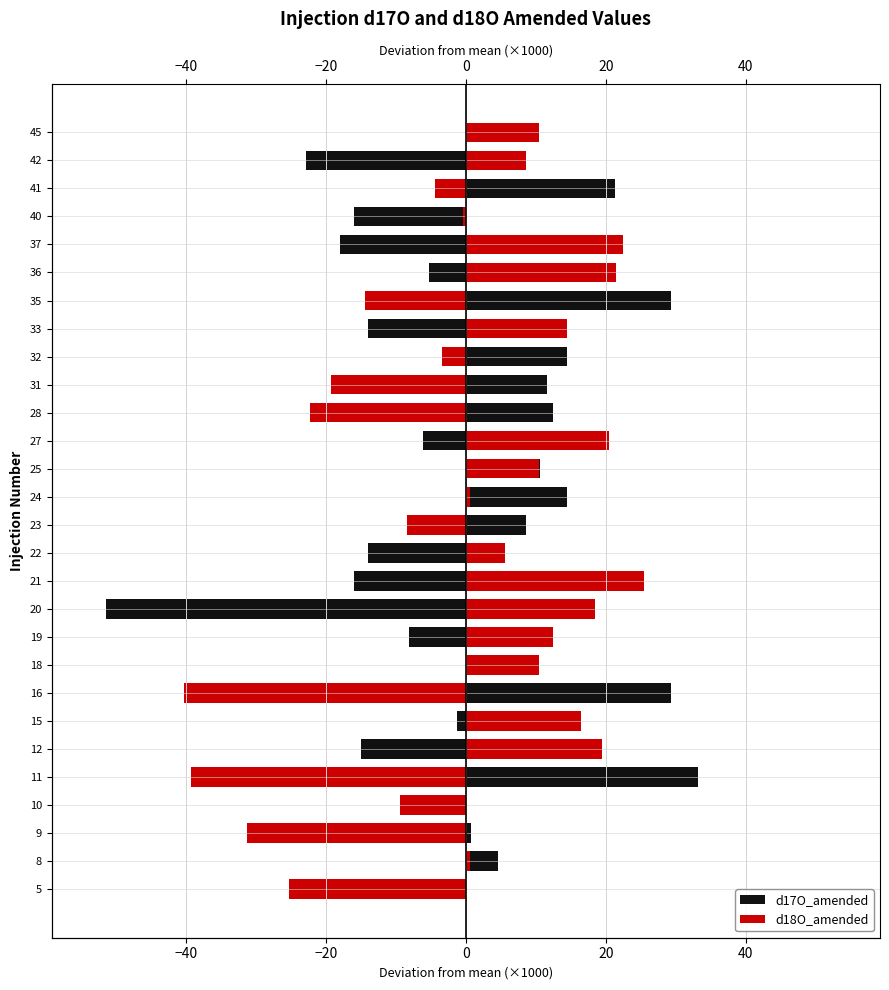

Rank the series at 8 from highest to lowest value.

d17O_amended, d18O_amended